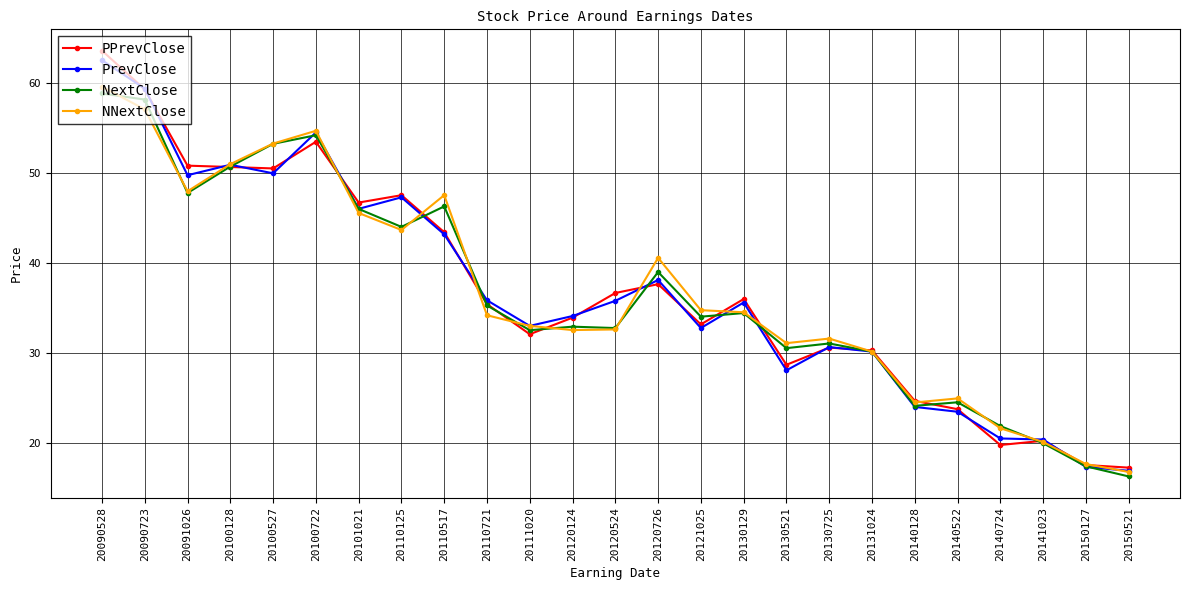

Where is PrevClose nearest to the value 39?

20120726